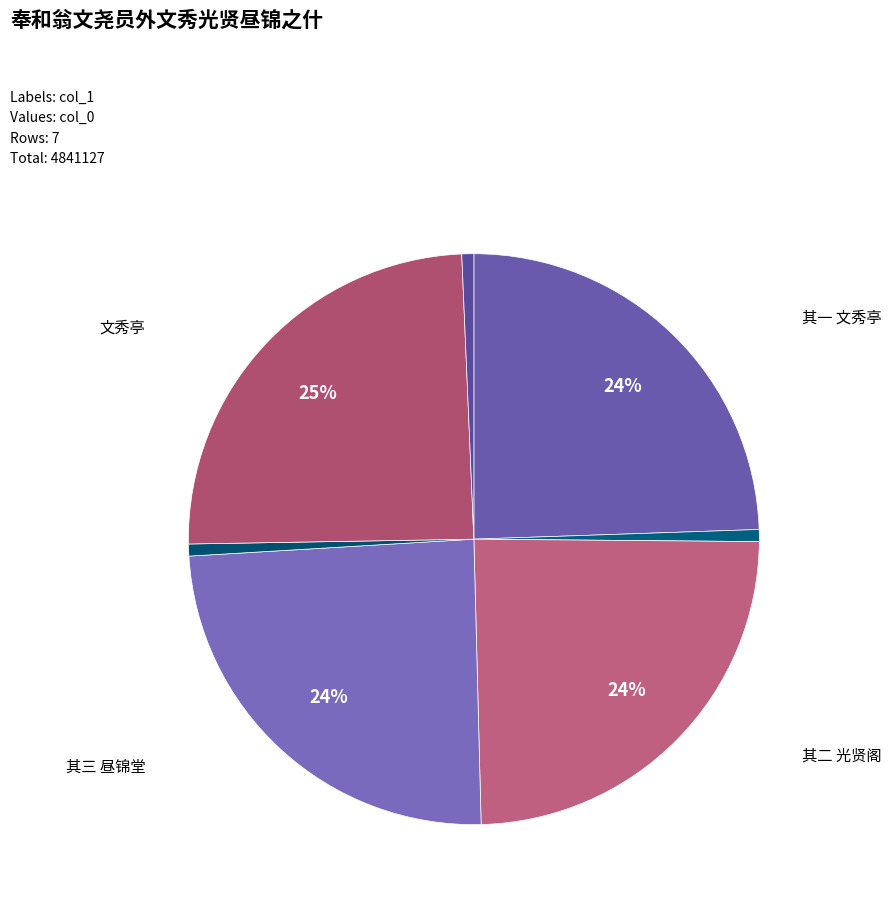

How many segments does this pie chart have?

7